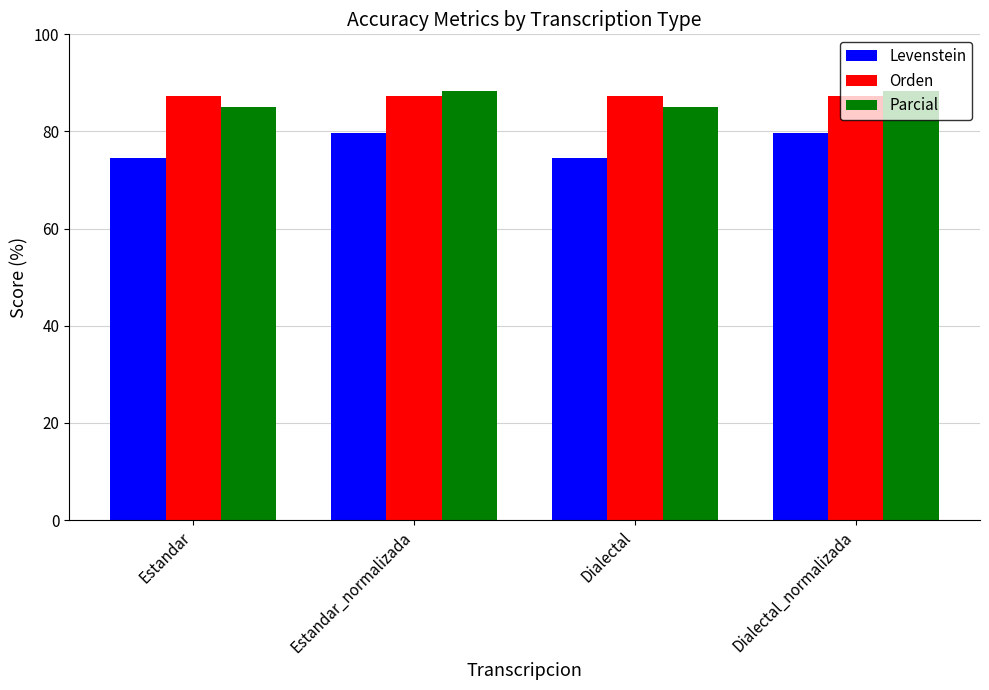

What is the value of the Levenstein bar at the 4th from the left?

79.8